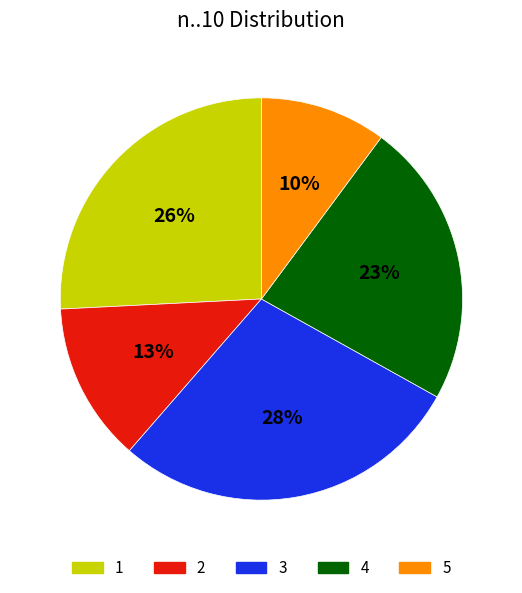

Is the sum of 1 and 5 greater than half?

No